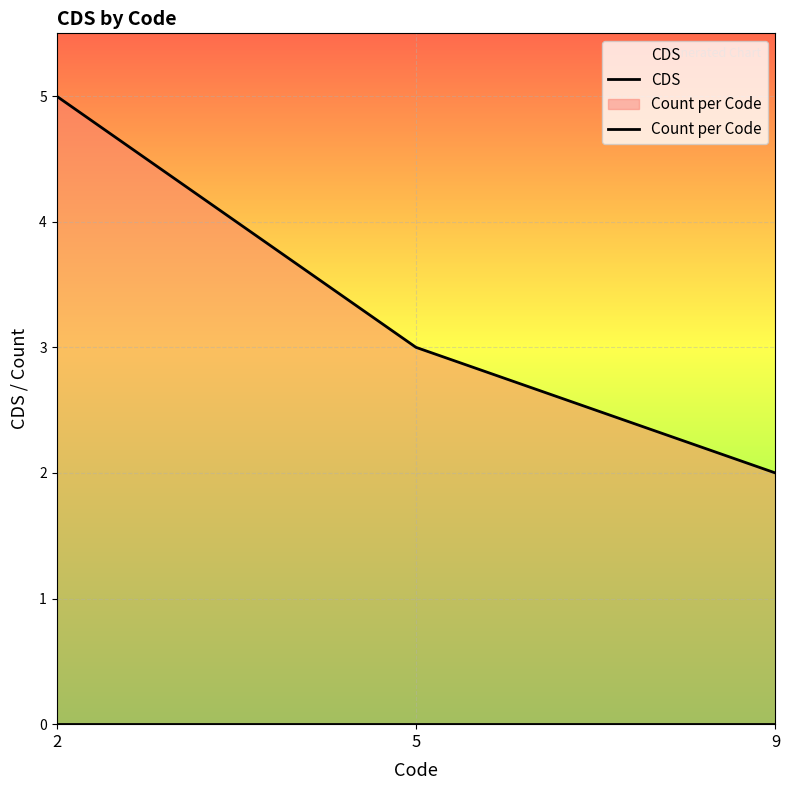

How many distinct data groups are displayed?

2